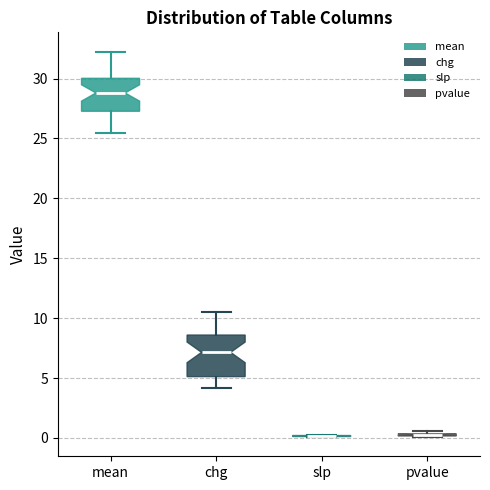

Where does the median line of the box for chg sit on the y-axis? The values are not printed on the chart, so give them approximately, as read against the axis.

7.0